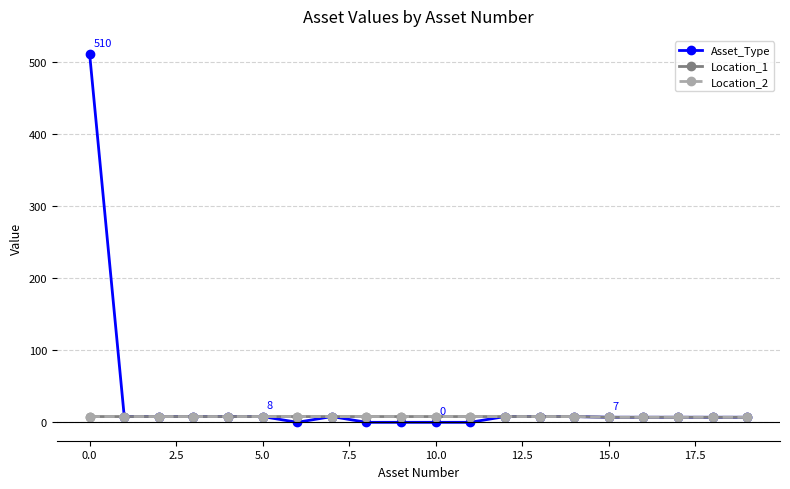

Does the chart have visible grid lines?

Yes